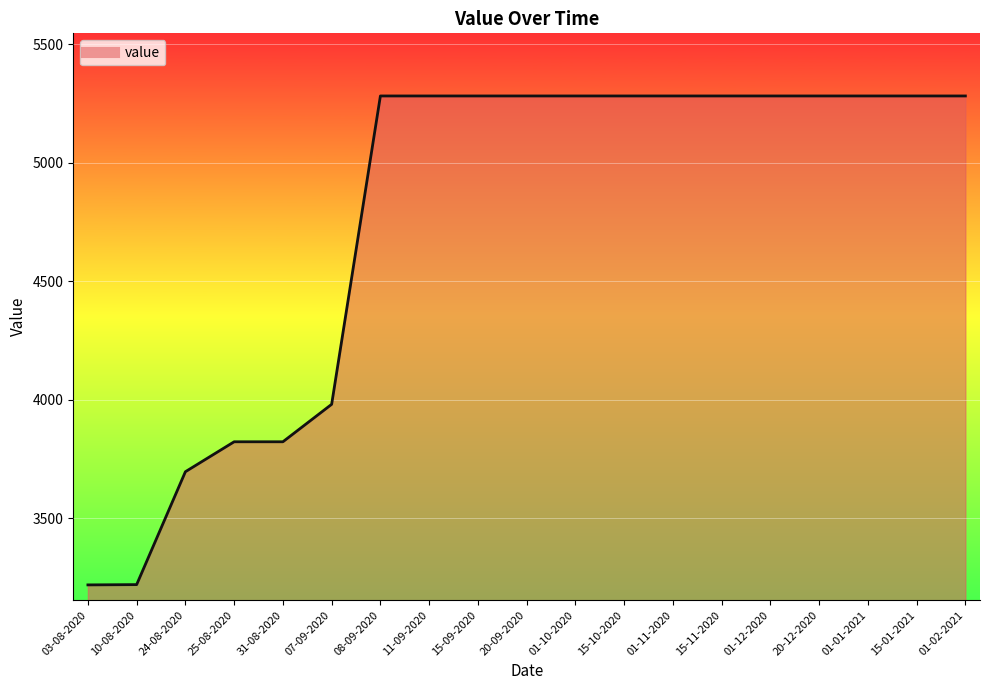

The value at 08-09-2020 is 5281.3. True or false?

True